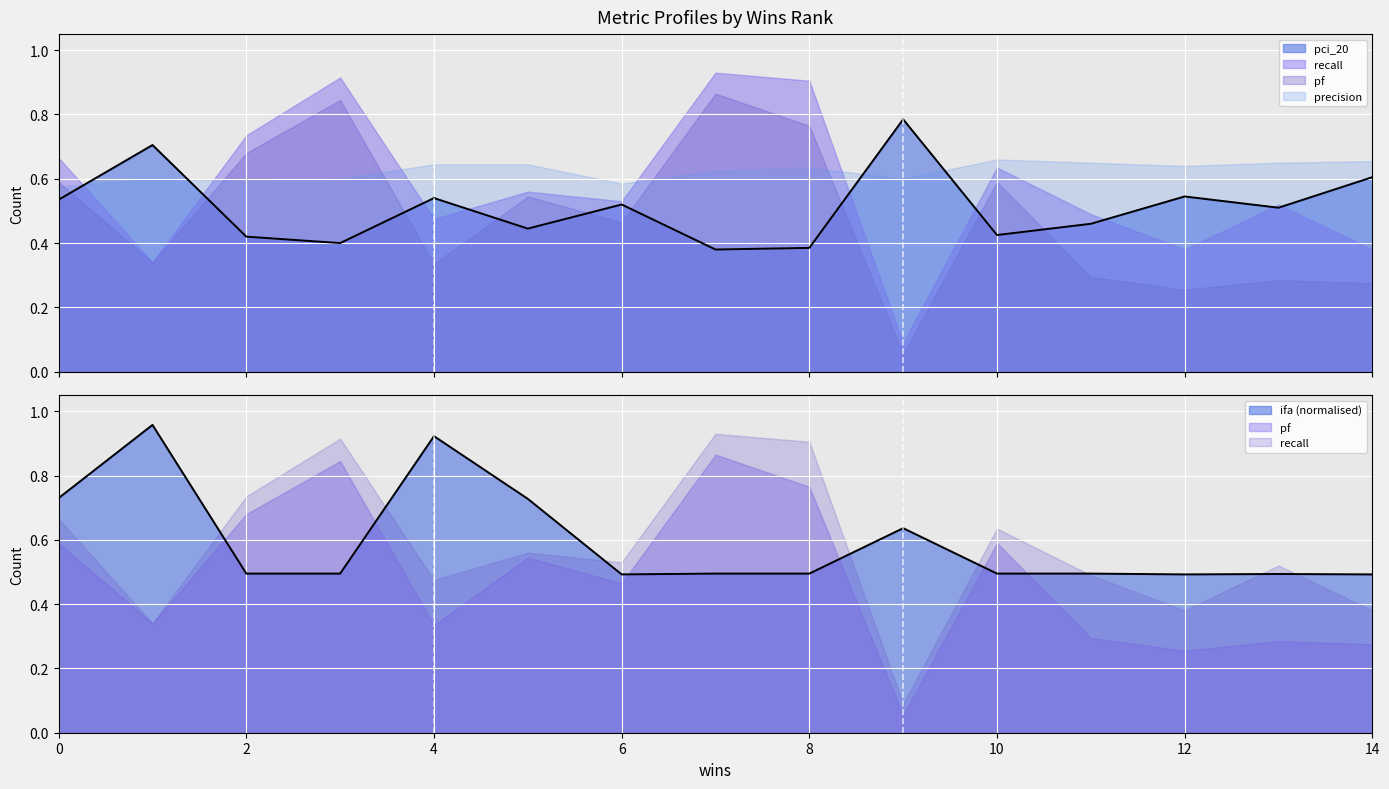

Which series has the largest total across all categories?

precision